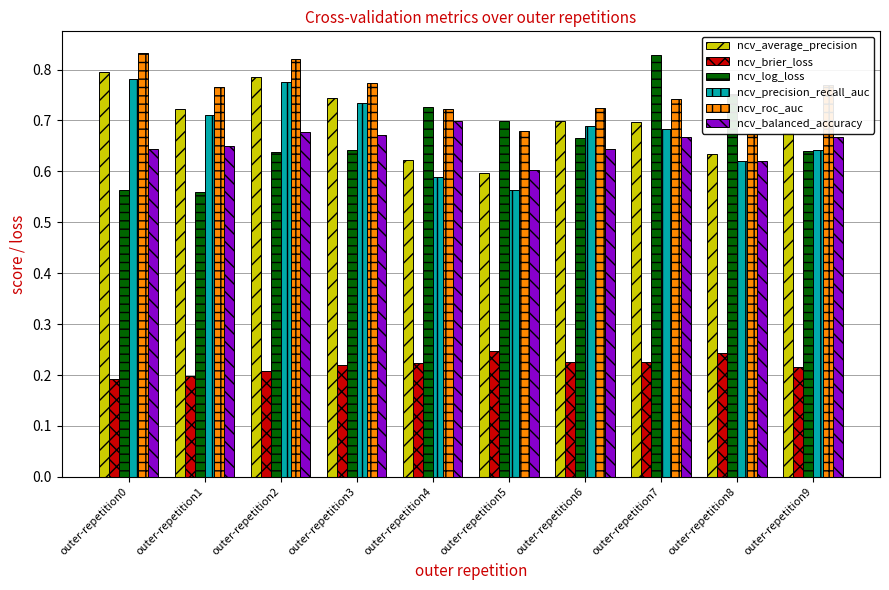

Where is ncv_precision_recall_auc nearest to the value 0?

outer-repetition5